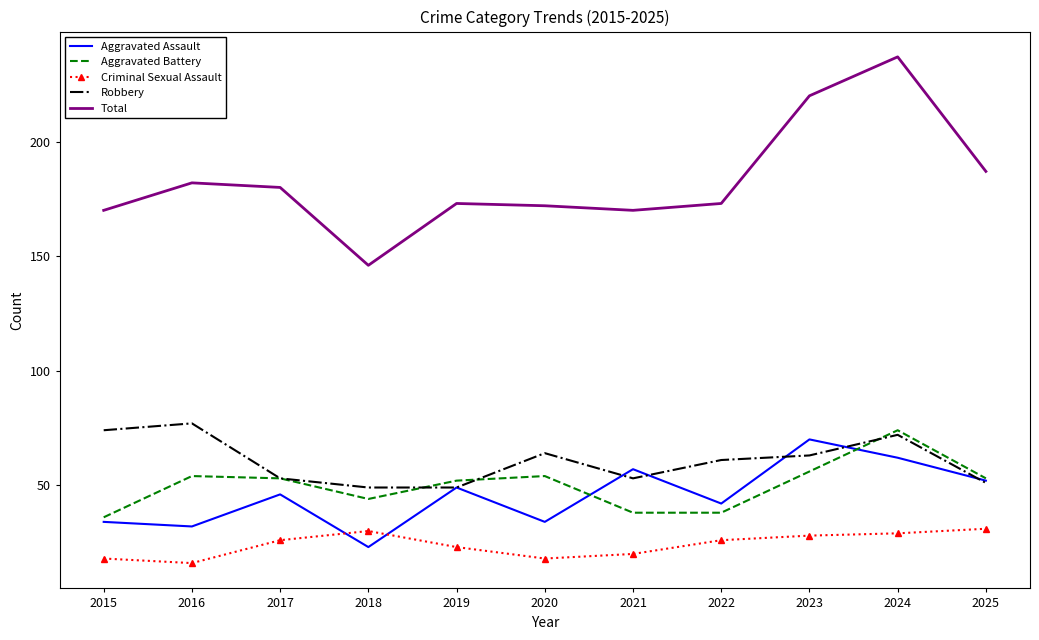

Which series changed the most between 2015 and 2019?

Robbery